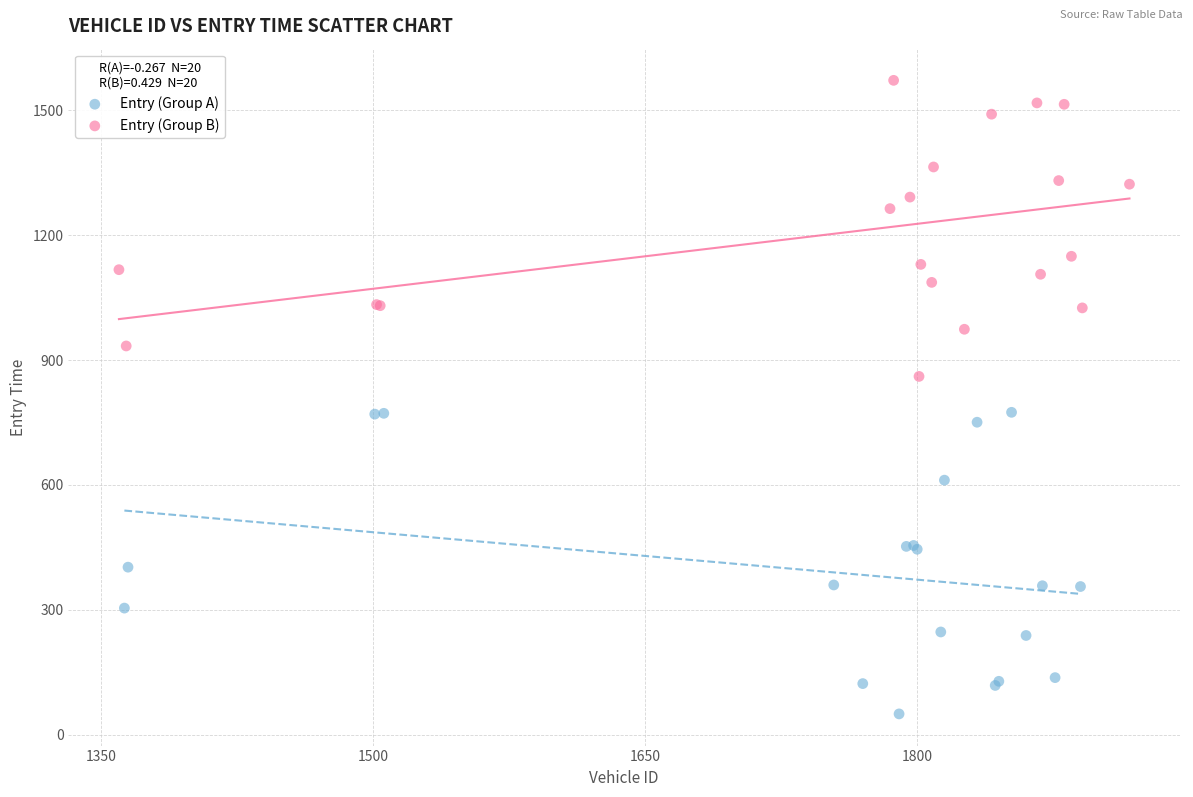

Which series has the widest spread of Y values?

Entry (Group A)